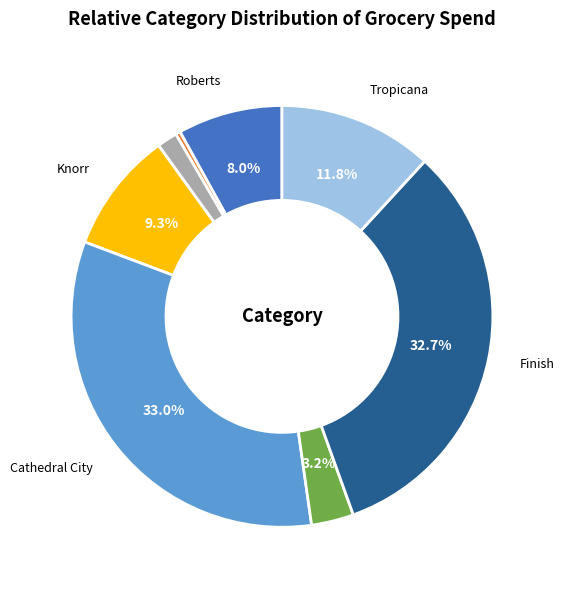

Combined, what portion of the pie is Kleenex and Finish?

34.2%